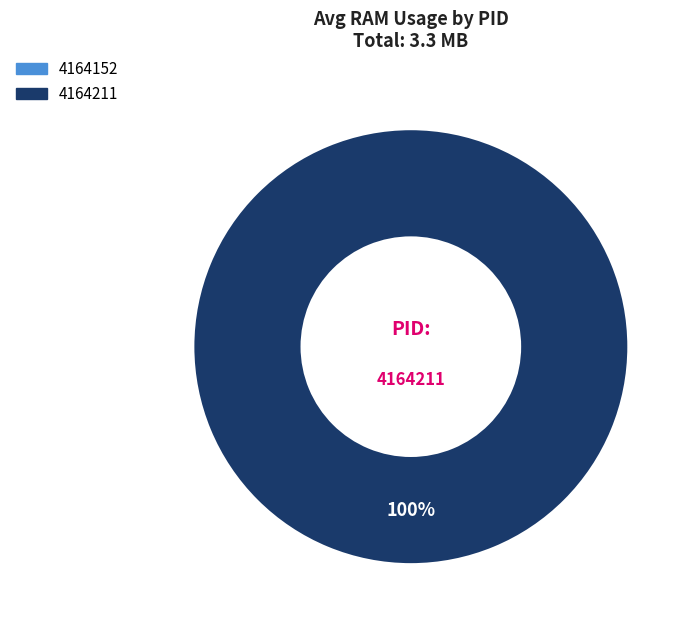

What is the largest slice in the pie chart?

4164211